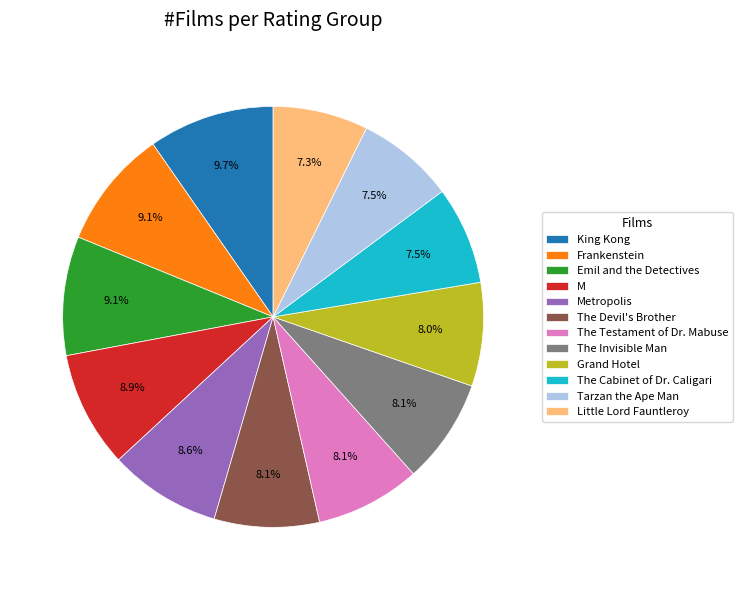

The The Cabinet of Dr. Caligari slice represents 20% of the pie. True or false?

False